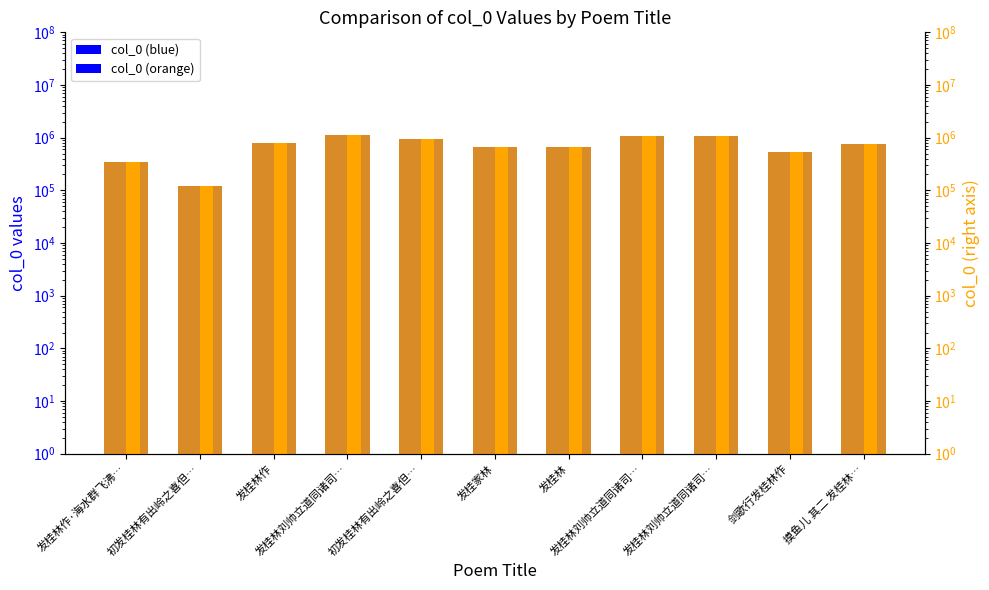

The col_0 (right) series shows 349605 at 发桂林作·海水群飞沸…. True or false?

True